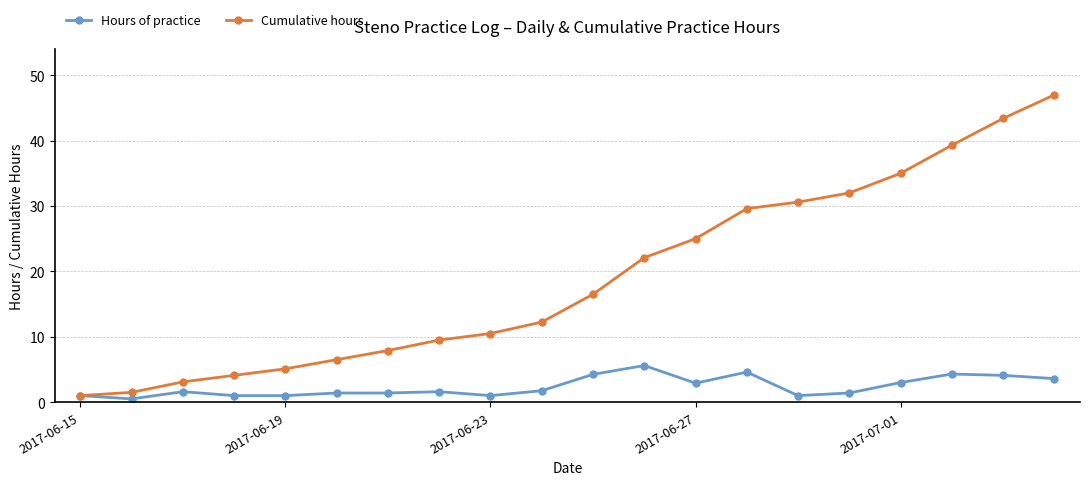

List the series in order of their peak value, highest first.

Cumulative hours, Hours of practice